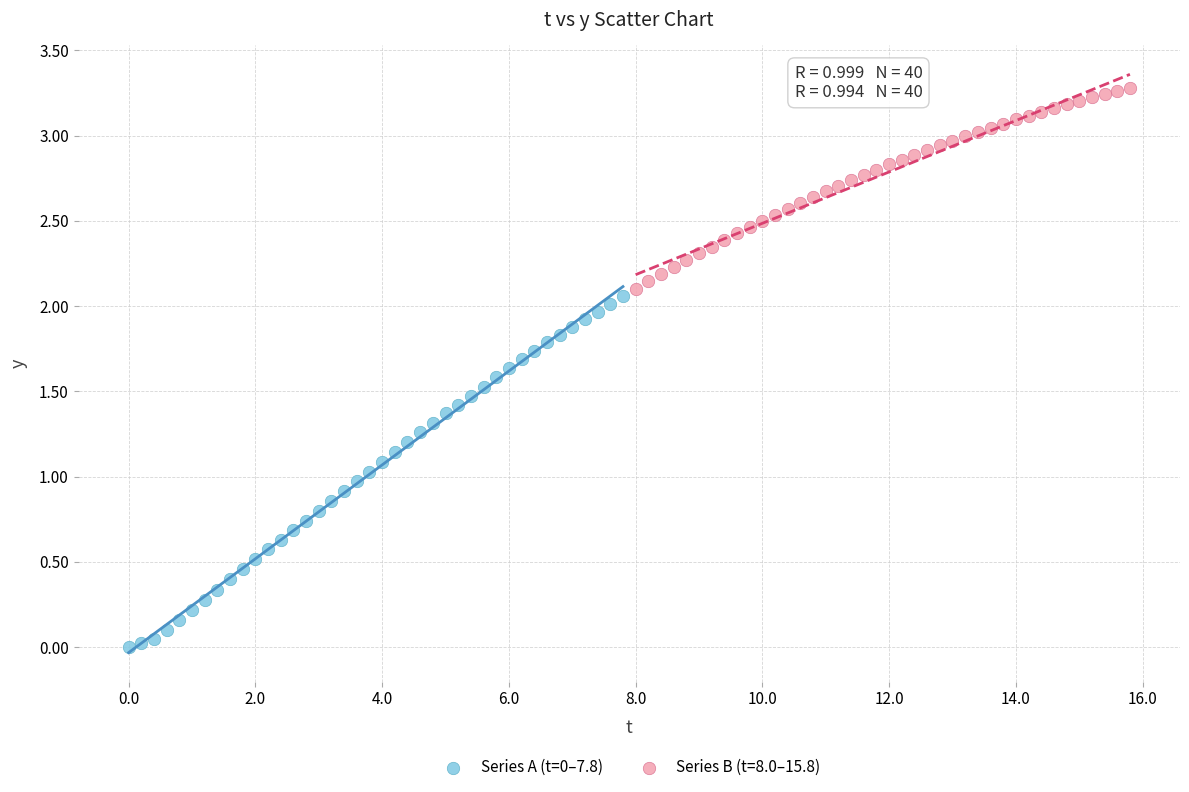

Which series reaches the maximum Y coordinate?

Series B (t=8.0–15.8)